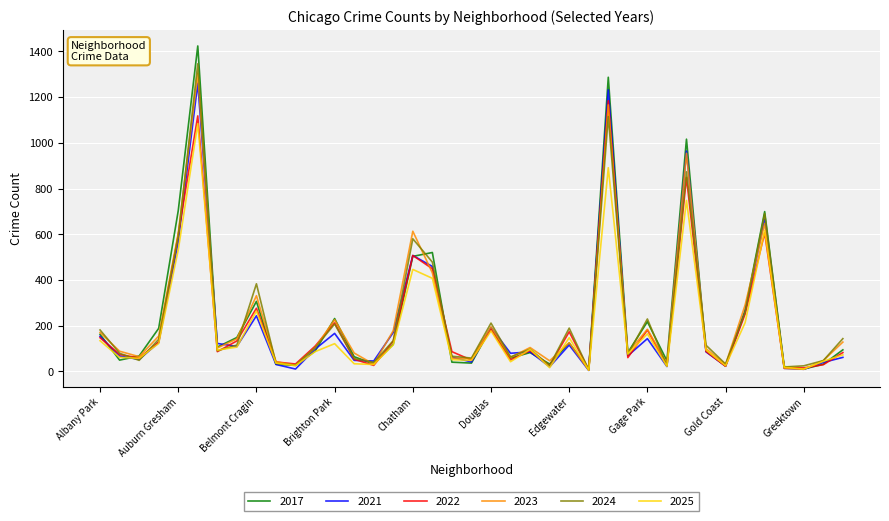

What is the maximum value for 2022?

1184